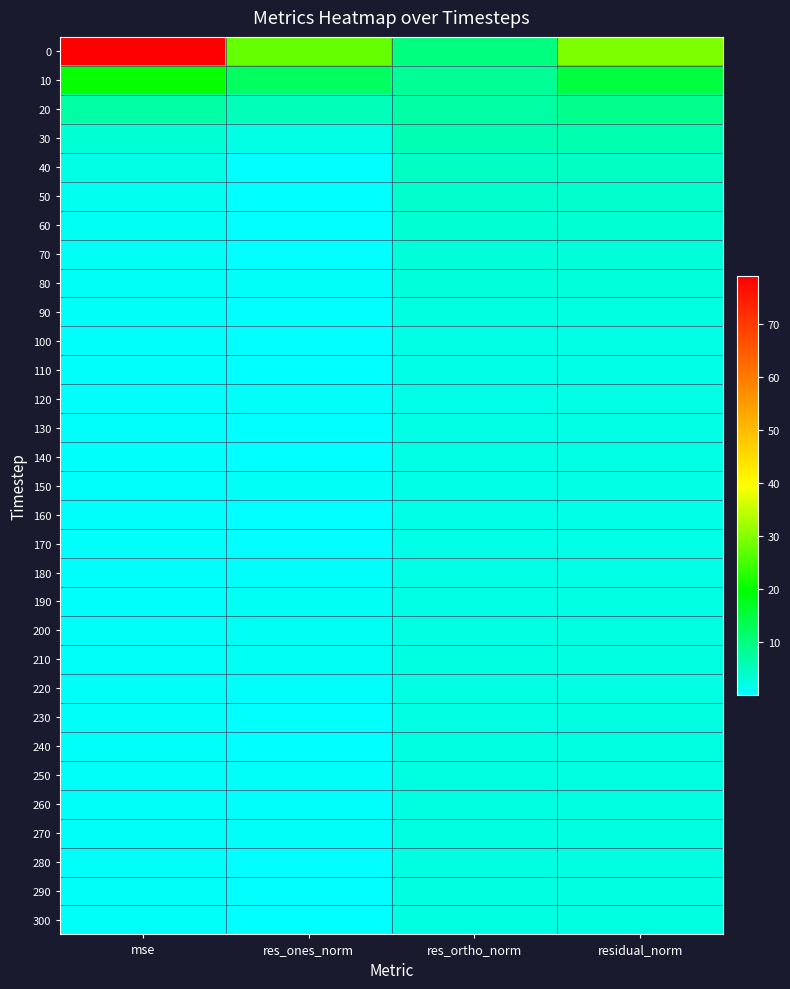

Reading left to right, what are all the values shown in this chart?

0: mse=78.9	res_ones_norm=27.7	res_ortho_norm=9.9	residual_norm=29.5
10: mse=20.2	res_ones_norm=12.4	res_ortho_norm=8.3	residual_norm=14.9
20: mse=7.2	res_ones_norm=5.5	res_ortho_norm=7.0	residual_norm=8.9
30: mse=3.5	res_ones_norm=2.1	res_ortho_norm=5.9	residual_norm=6.2
40: mse=2.0	res_ones_norm=0.3	res_ortho_norm=4.7	residual_norm=4.7
50: mse=1.4	res_ones_norm=0.0	res_ortho_norm=3.9	residual_norm=3.9
60: mse=1.1	res_ones_norm=0.2	res_ortho_norm=3.5	residual_norm=3.5
70: mse=0.8	res_ones_norm=0.2	res_ortho_norm=3.0	residual_norm=3.0
80: mse=0.7	res_ones_norm=0.5	res_ortho_norm=2.8	residual_norm=2.9
90: mse=0.5	res_ones_norm=0.1	res_ortho_norm=2.4	residual_norm=2.4
100: mse=0.4	res_ones_norm=0.2	res_ortho_norm=2.1	residual_norm=2.1
110: mse=0.4	res_ones_norm=0.0	res_ortho_norm=2.0	residual_norm=2.0
120: mse=0.4	res_ones_norm=0.5	res_ortho_norm=2.0	residual_norm=2.0
130: mse=0.4	res_ones_norm=0.0	res_ortho_norm=2.0	residual_norm=2.0
140: mse=0.4	res_ones_norm=0.0	res_ortho_norm=2.0	residual_norm=2.0
150: mse=0.4	res_ones_norm=0.7	res_ortho_norm=2.0	residual_norm=2.1
160: mse=0.4	res_ones_norm=0.1	res_ortho_norm=2.0	residual_norm=2.0
170: mse=0.4	res_ones_norm=0.3	res_ortho_norm=2.0	residual_norm=2.0
180: mse=0.4	res_ones_norm=0.4	res_ortho_norm=2.0	residual_norm=2.1
190: mse=0.5	res_ones_norm=0.9	res_ortho_norm=2.1	residual_norm=2.2
200: mse=0.5	res_ones_norm=1.1	res_ortho_norm=2.2	residual_norm=2.4
210: mse=0.6	res_ones_norm=1.1	res_ortho_norm=2.3	residual_norm=2.6
220: mse=0.5	res_ones_norm=0.5	res_ortho_norm=2.3	residual_norm=2.3
230: mse=0.5	res_ones_norm=0.2	res_ortho_norm=2.3	residual_norm=2.3
240: mse=0.6	res_ones_norm=0.1	res_ortho_norm=2.5	residual_norm=2.5
250: mse=0.6	res_ones_norm=0.6	res_ortho_norm=2.4	residual_norm=2.5
260: mse=0.5	res_ones_norm=0.3	res_ortho_norm=2.4	residual_norm=2.4
270: mse=0.6	res_ones_norm=0.5	res_ortho_norm=2.4	residual_norm=2.5
280: mse=0.5	res_ones_norm=0.1	res_ortho_norm=2.4	residual_norm=2.4
290: mse=0.5	res_ones_norm=0.2	res_ortho_norm=2.3	residual_norm=2.4
300: mse=0.5	res_ones_norm=0.0	res_ortho_norm=2.4	residual_norm=2.4